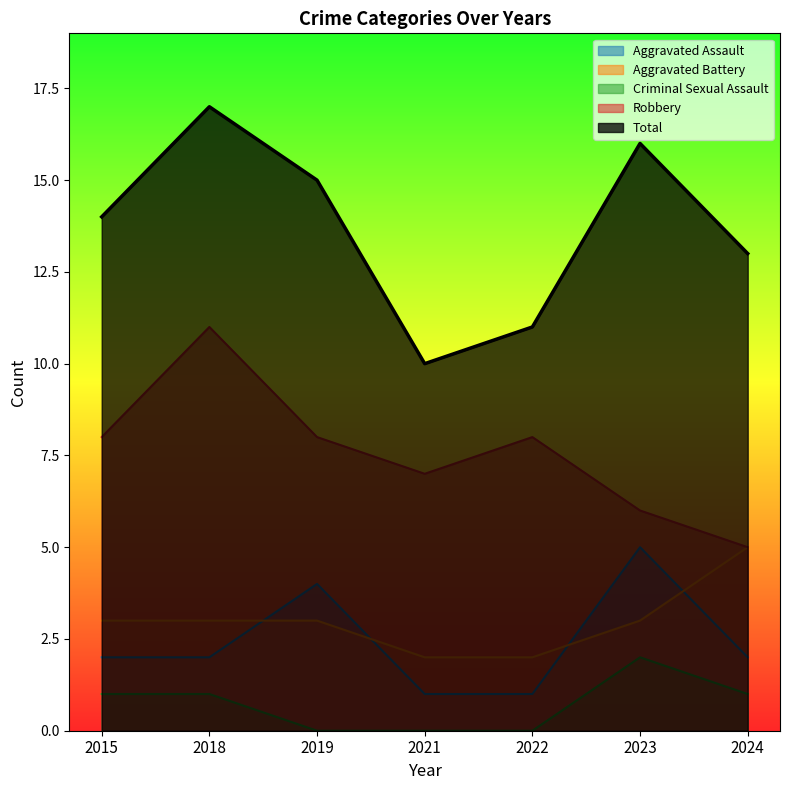

What is the sum of all Aggravated Assault values?

17